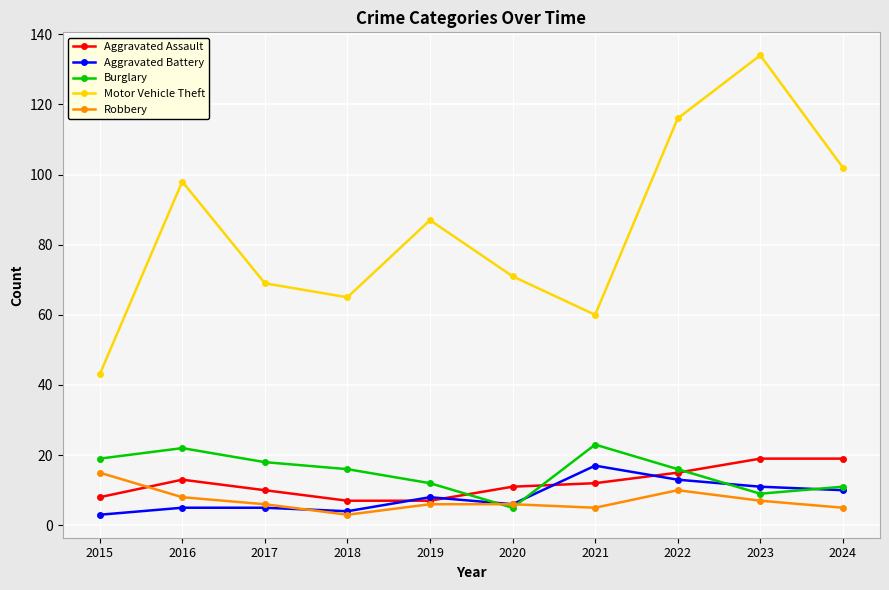

True or false: Aggravated Battery and Motor Vehicle Theft intersect in this chart.

False